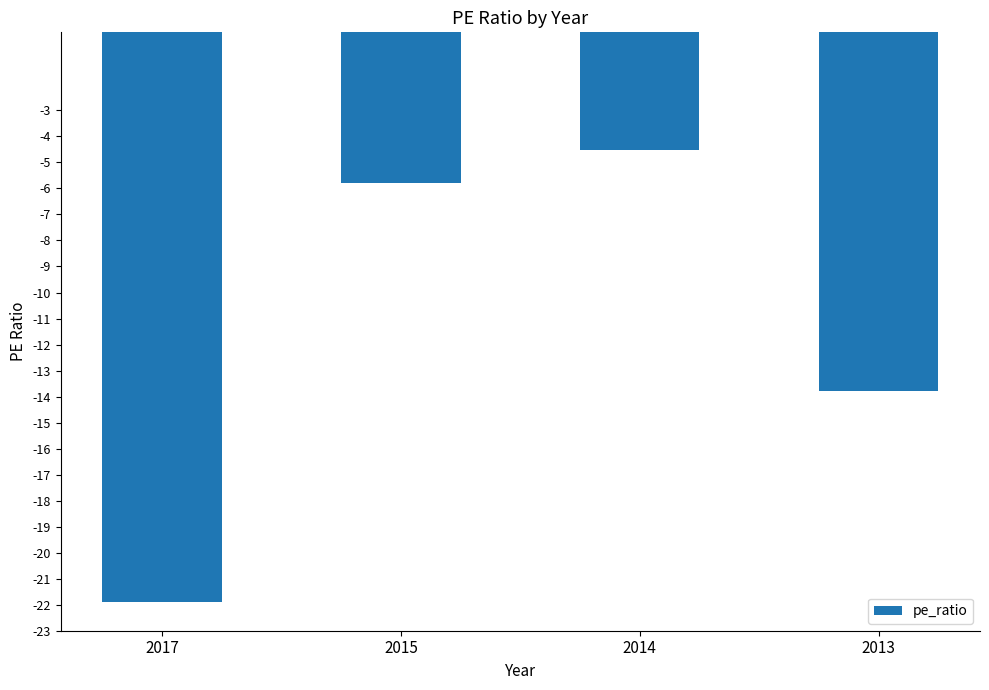

How many bars are there in total?

4